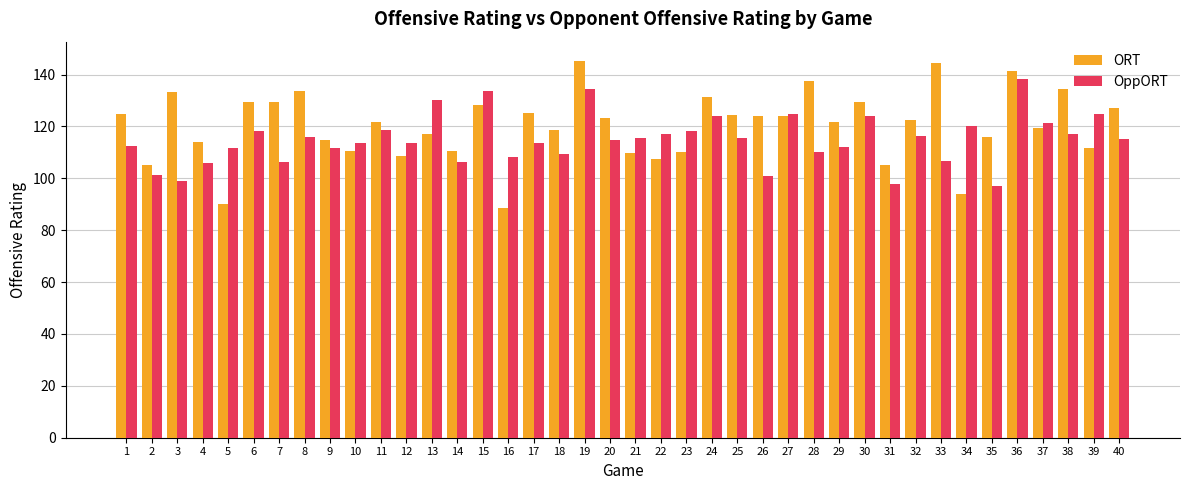

What is the minimum value for OppORT?

97.2